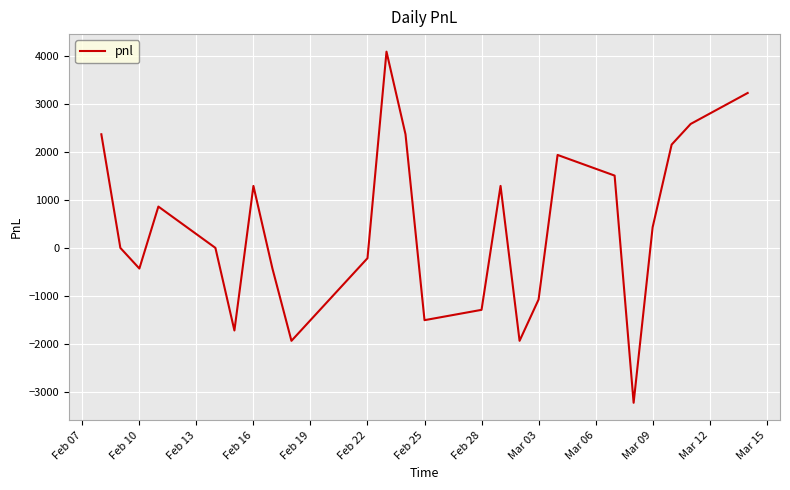

What is the difference between the maximum and minimum values?

7310